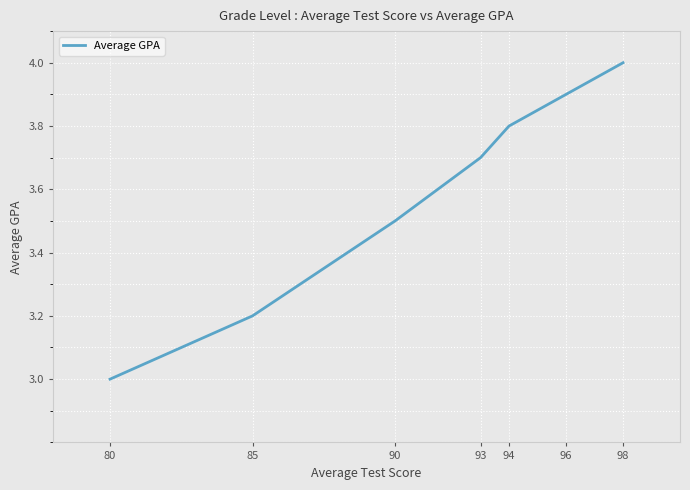

At which category does the chart reach its peak across all series?

98